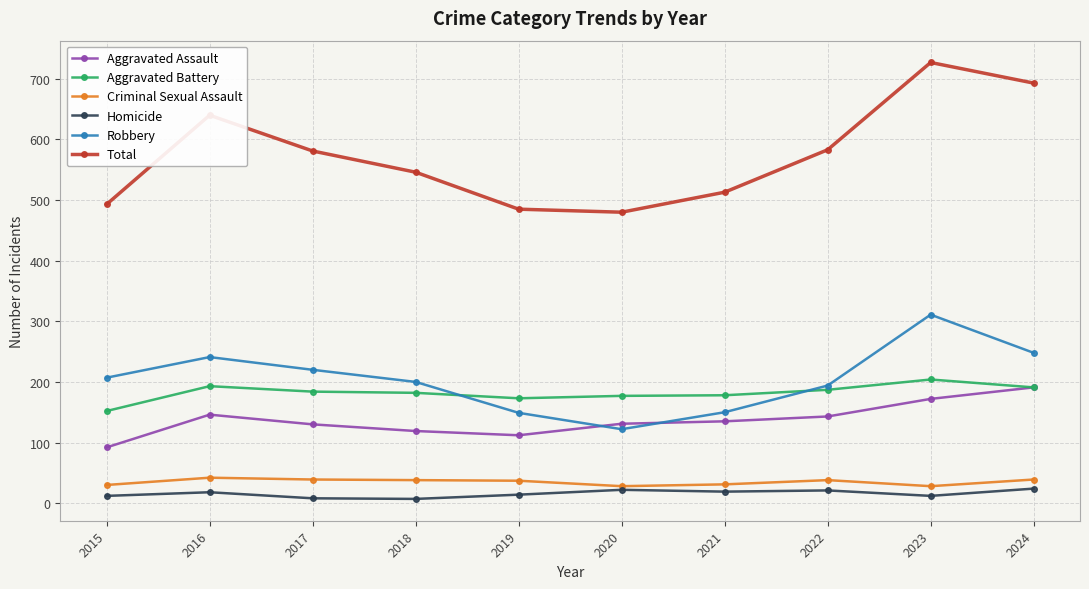

Does the chart display data point markers on the line(s)?

Yes